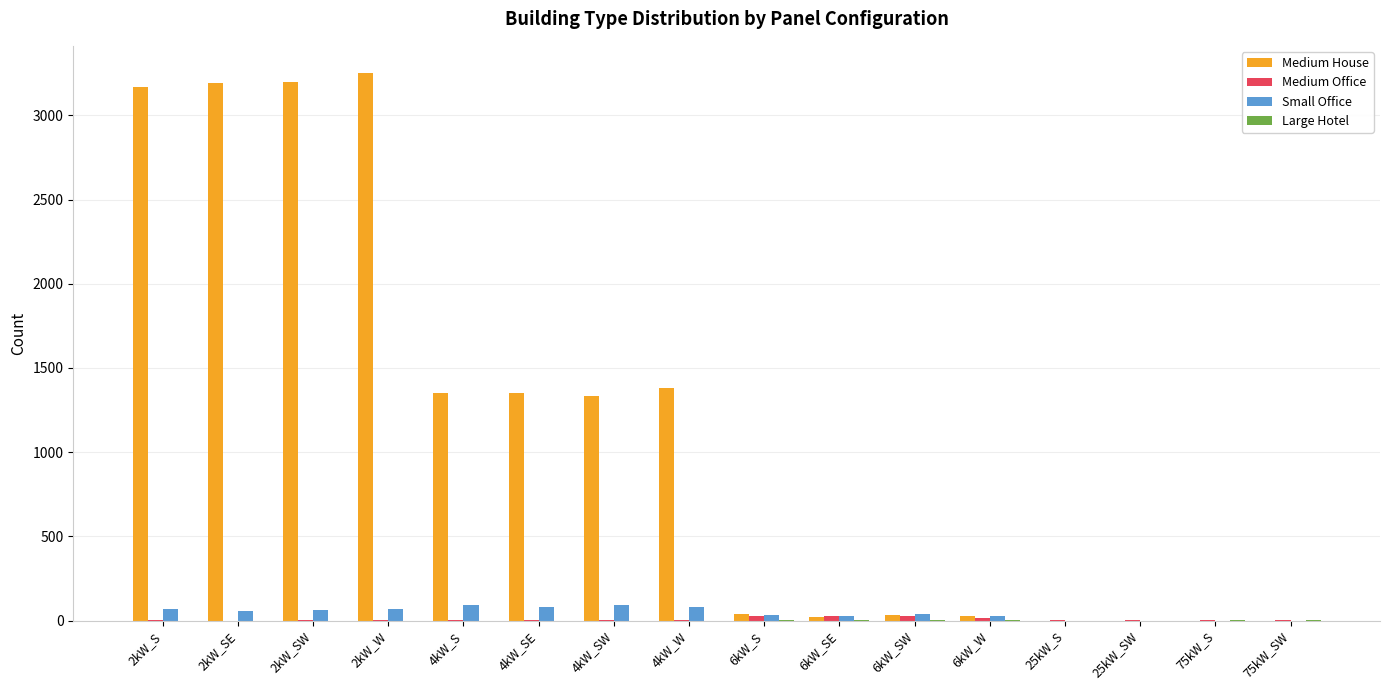

Which series has the largest range (max minus min)?

Medium House